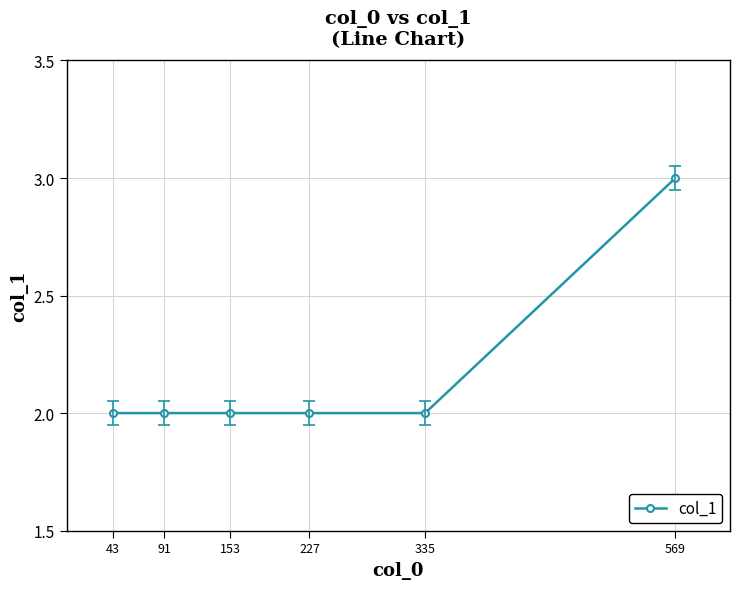

Reading left to right, transcribe all the data shown in this chart.

2	2	2	2	2	3